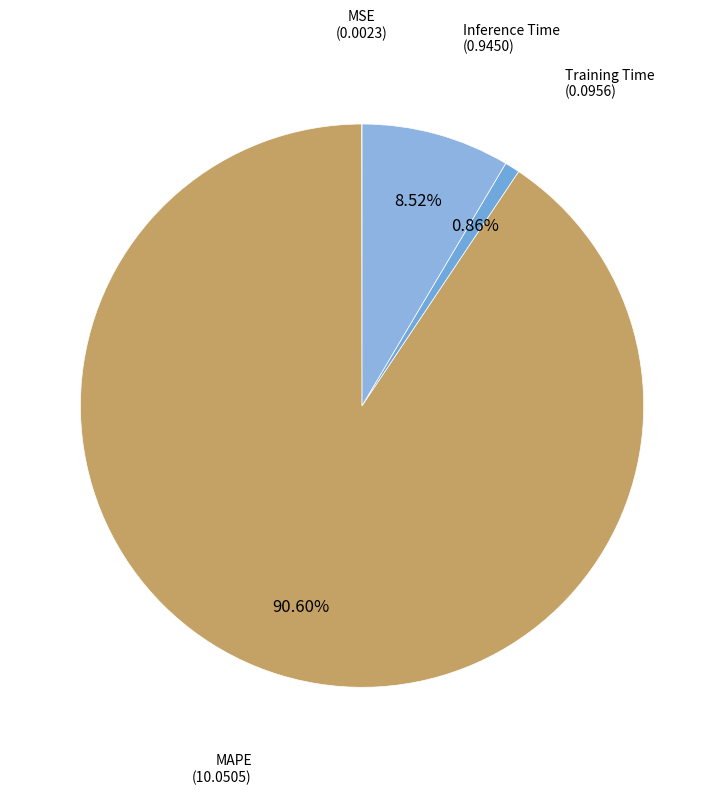

Which has a higher value, Inference Time or MAPE?

MAPE